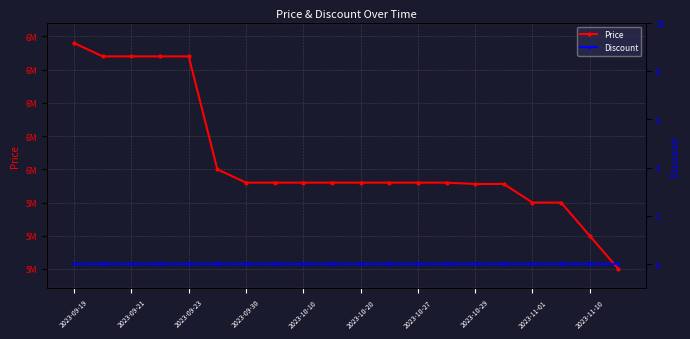

True or false: Price has more than 2 interior local peaks.

False